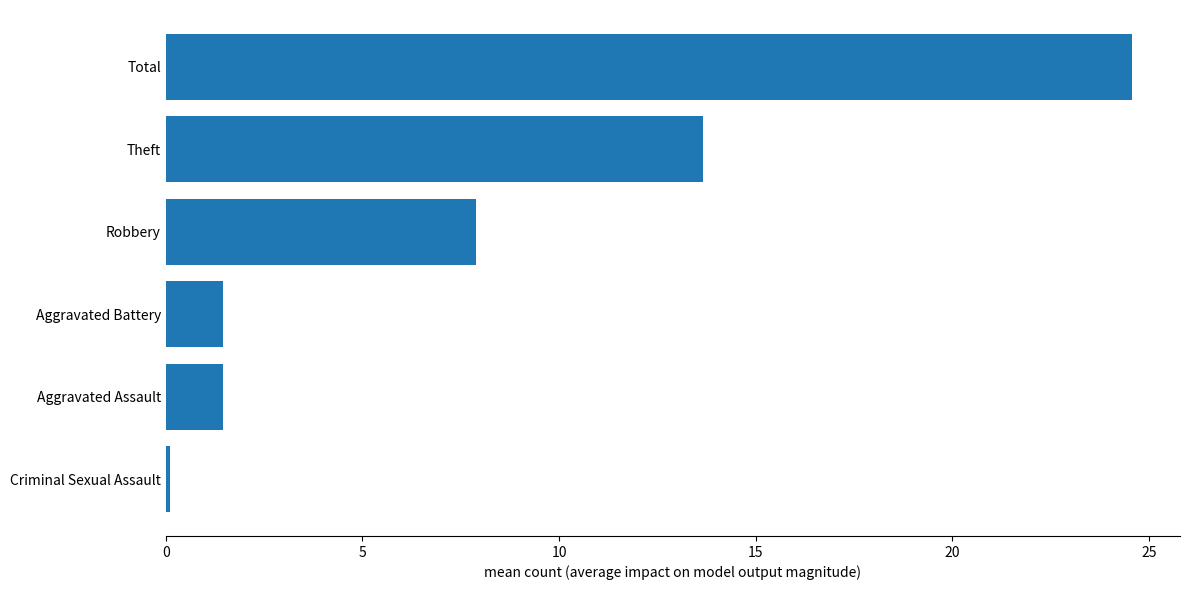

Where is the data nearest to the value 12?

Theft